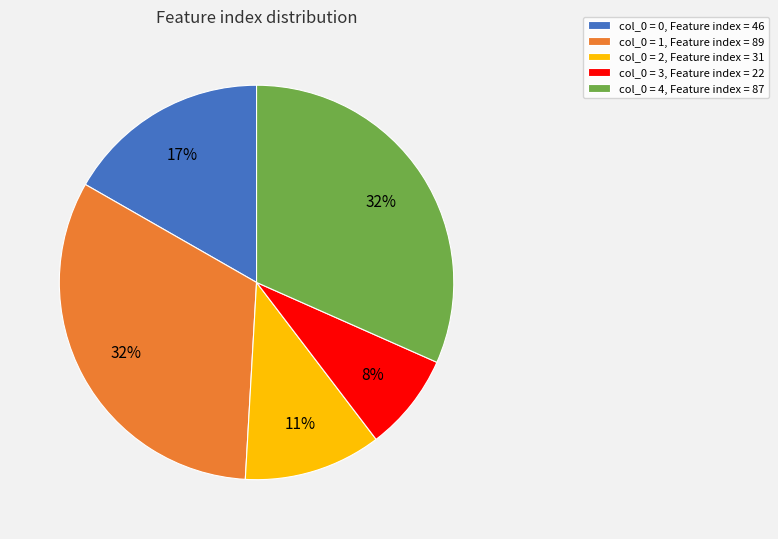

To the nearest percent, what percentage of the pie is col_0 = 0, Feature index = 46?

17%